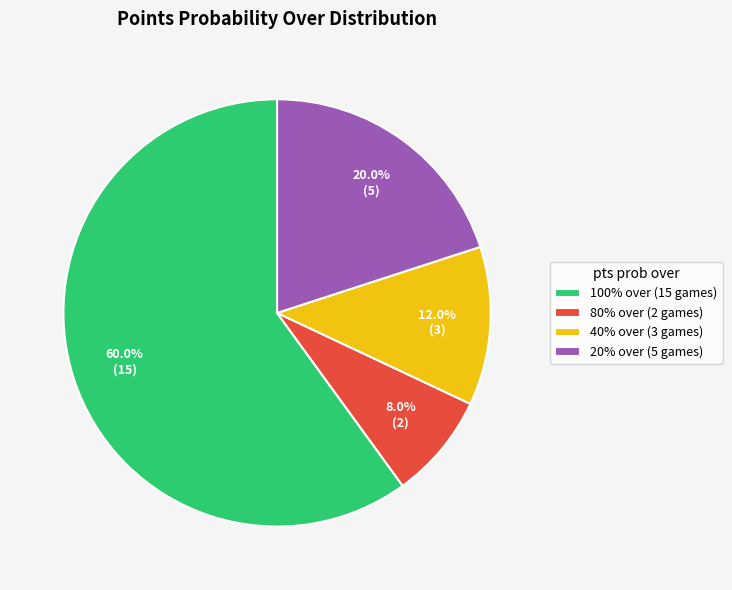

How many segments does this pie chart have?

4